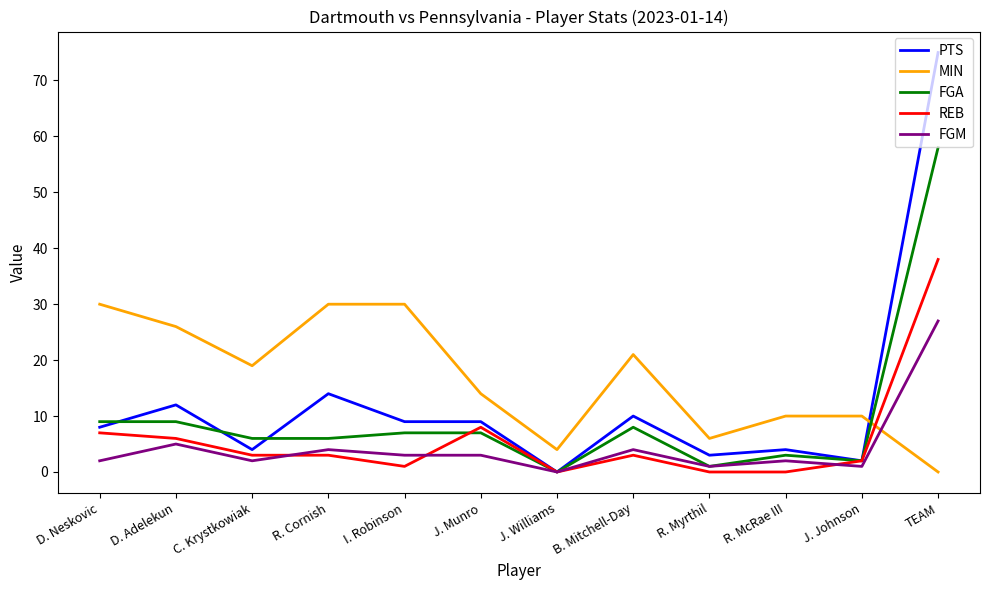

Where is MIN nearest to the value 15?

J. Munro